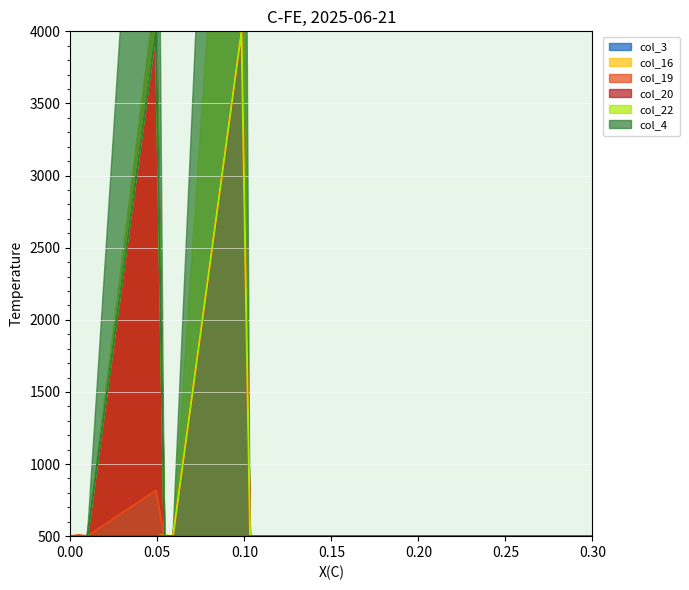

How many times do col_16 and col_22 cross each other?

1